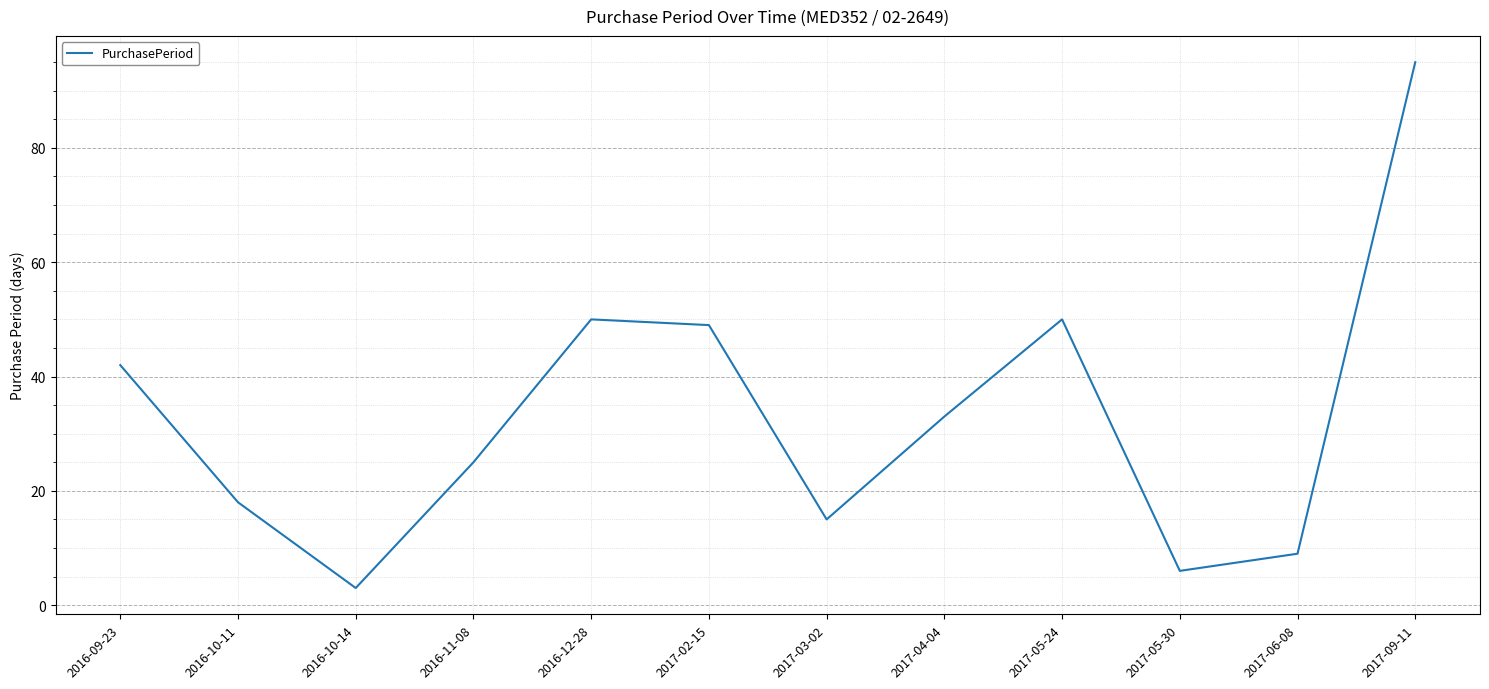

What position from the right is 2016-11-08?

9